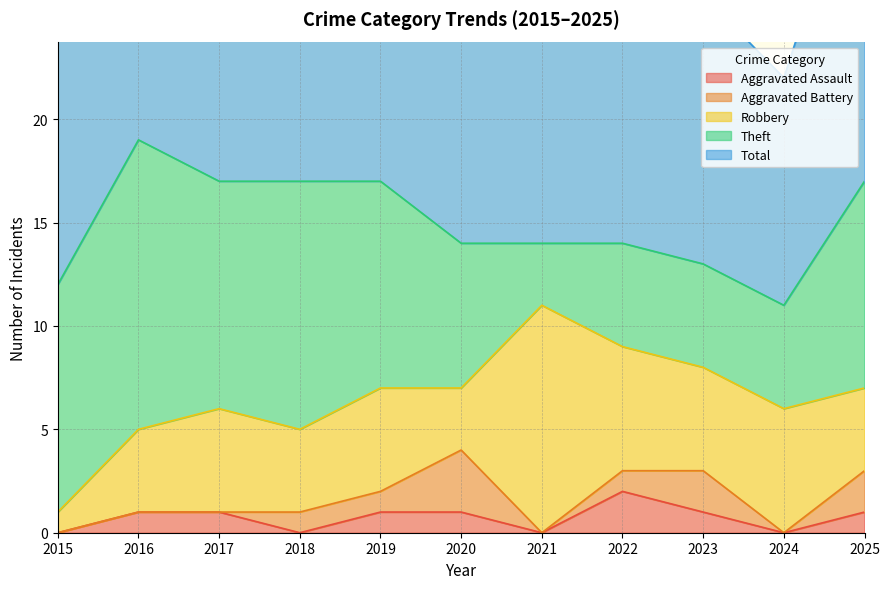

What are all the series names shown in the legend?

Aggravated Assault, Aggravated Battery, Robbery, Theft, Total